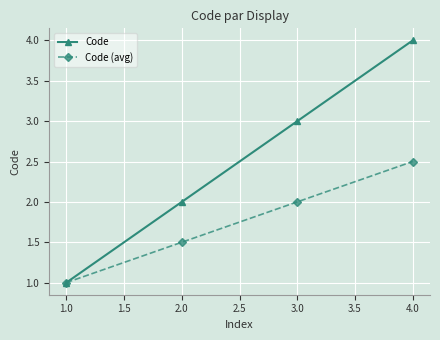

Which series has the largest total across all categories?

Code